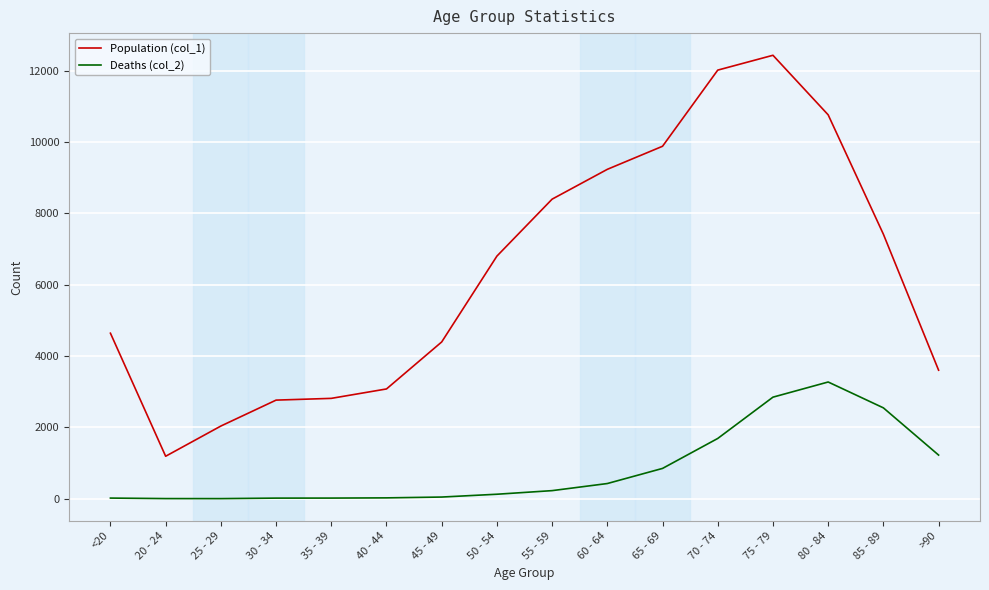

How many lines are shown in the chart?

2